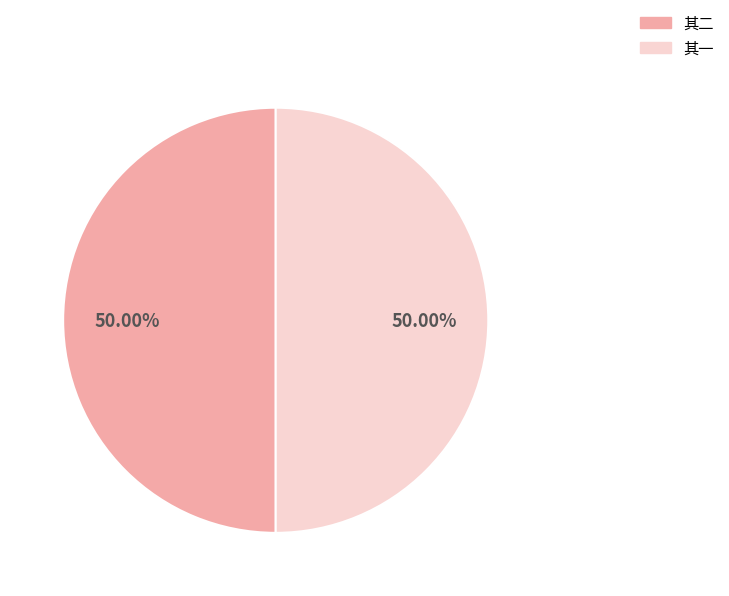

Rank the categories by value from lowest to highest.

渔父•东坡渔父四章，鲜有和者，效颦二解 其一, 渔父•东坡渔父四章，鲜有和者，效颦二解 其二